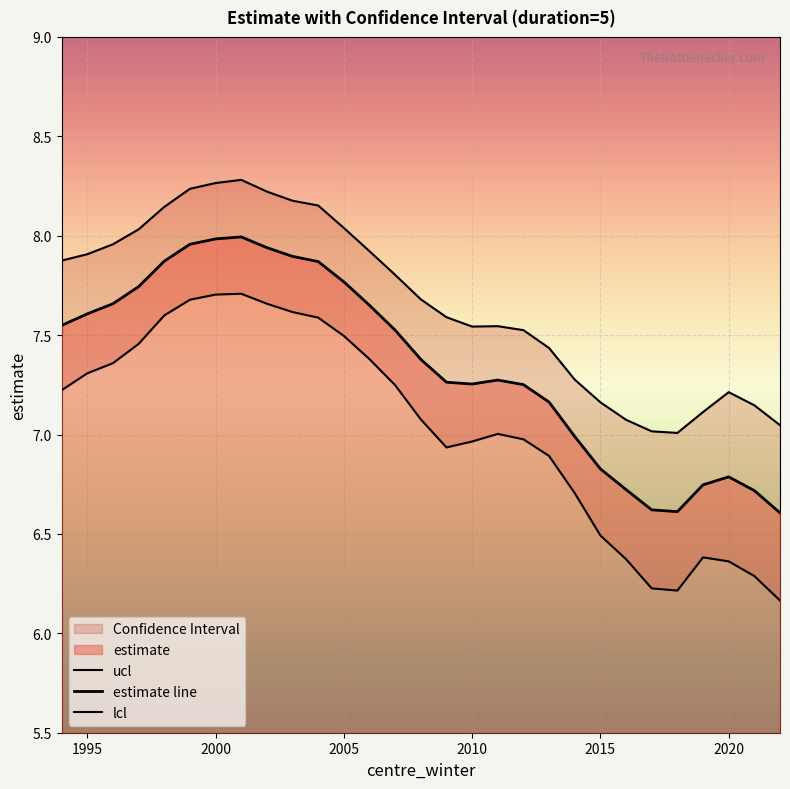

Reading left to right, what are all the values shown in this chart?

ucl: 7.9	7.9	8.0	8.0	8.1	8.2	8.3	8.3	8.2	8.2	8.2	8.0	7.9	7.8	7.7	7.6	7.5	7.5	7.5	7.4	7.3	7.2	7.1	7.0	7.0	7.1	7.2	7.1	7.0
estimate line: 7.5	7.6	7.7	7.7	7.9	8.0	8.0	8.0	7.9	7.9	7.9	7.8	7.7	7.5	7.4	7.3	7.3	7.3	7.3	7.2	7.0	6.8	6.7	6.6	6.6	6.7	6.8	6.7	6.6
lcl: 7.2	7.3	7.4	7.5	7.6	7.7	7.7	7.7	7.7	7.6	7.6	7.5	7.4	7.2	7.1	6.9	7.0	7.0	7.0	6.9	6.7	6.5	6.4	6.2	6.2	6.4	6.4	6.3	6.2